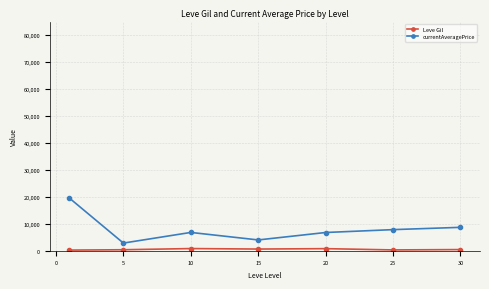

Which series has the largest total across all categories?

currentAveragePrice